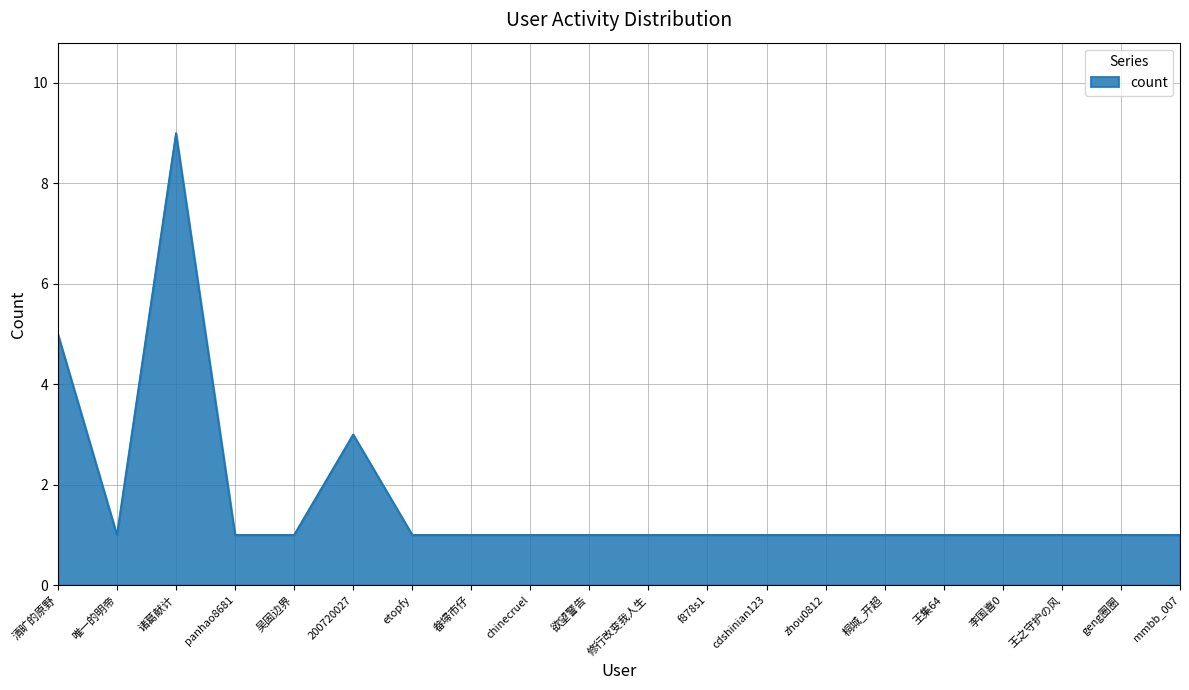

At which label is the value closest to 5?

清旷的原野